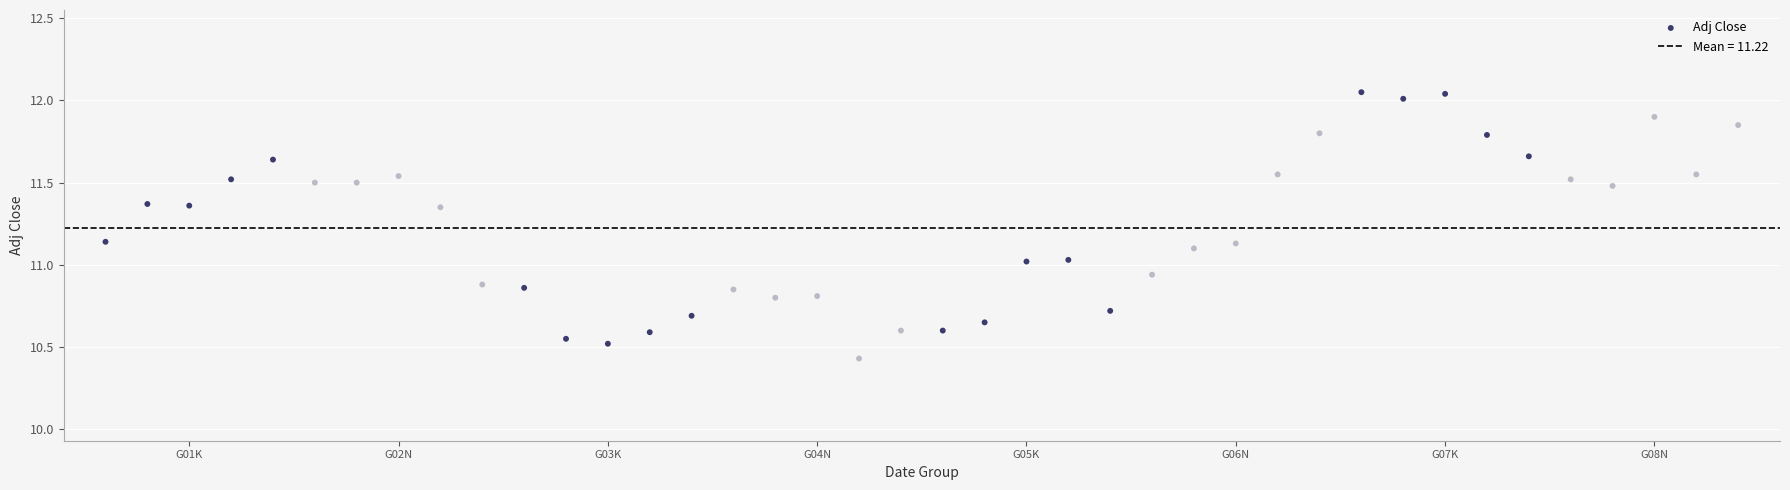

How many points are shown in the scatter plot?

40